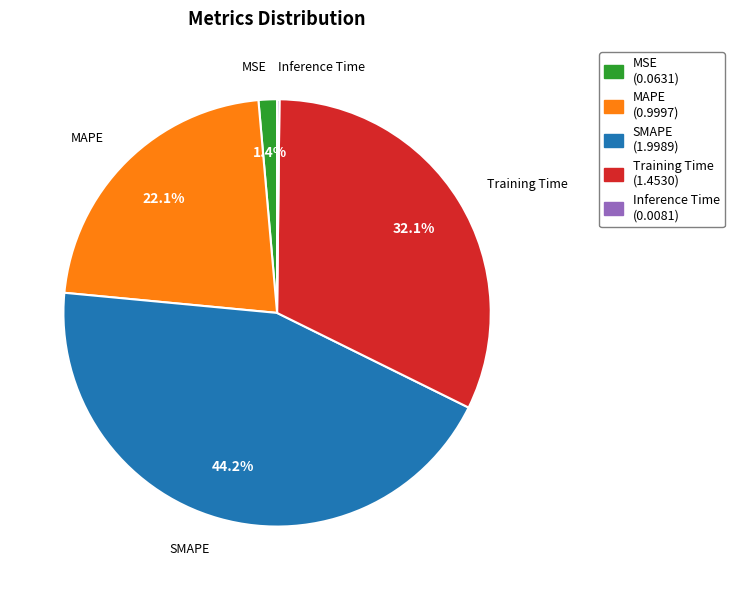

What is the largest slice in the pie chart?

SMAPE